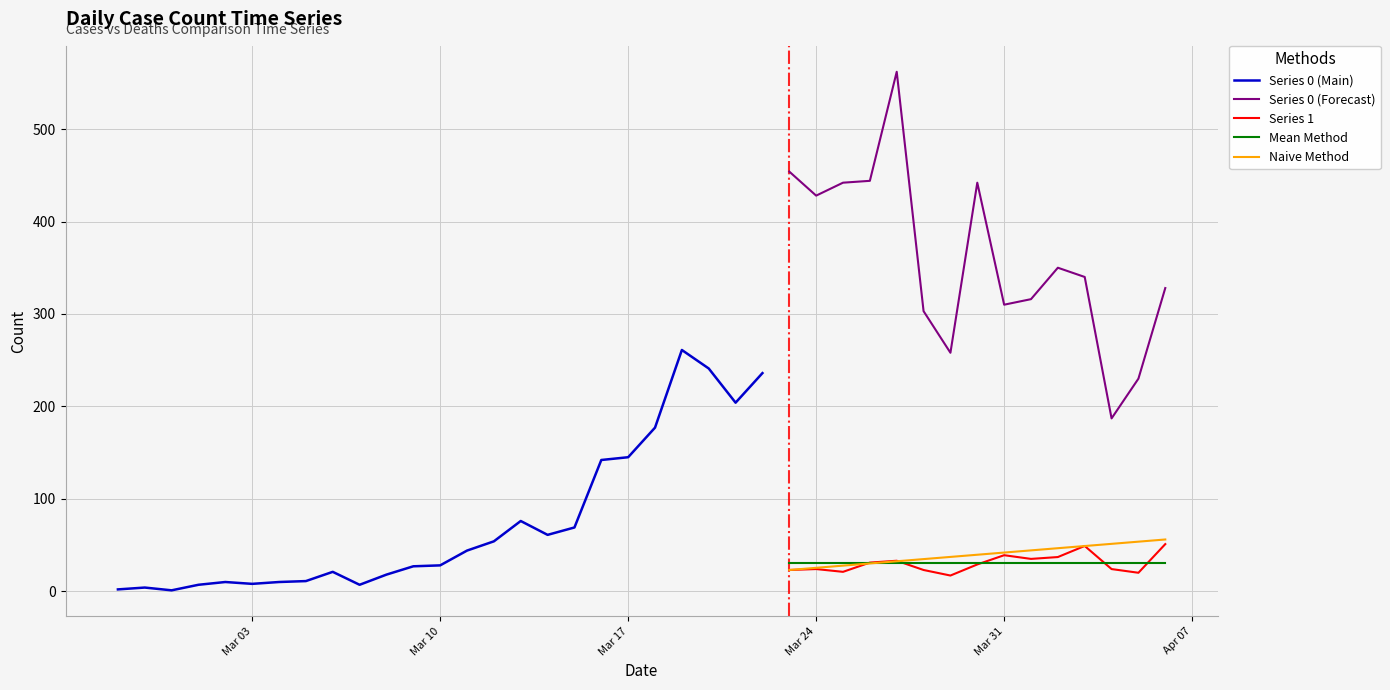

What is the value of the 0 point at the 33rd from the left?

442